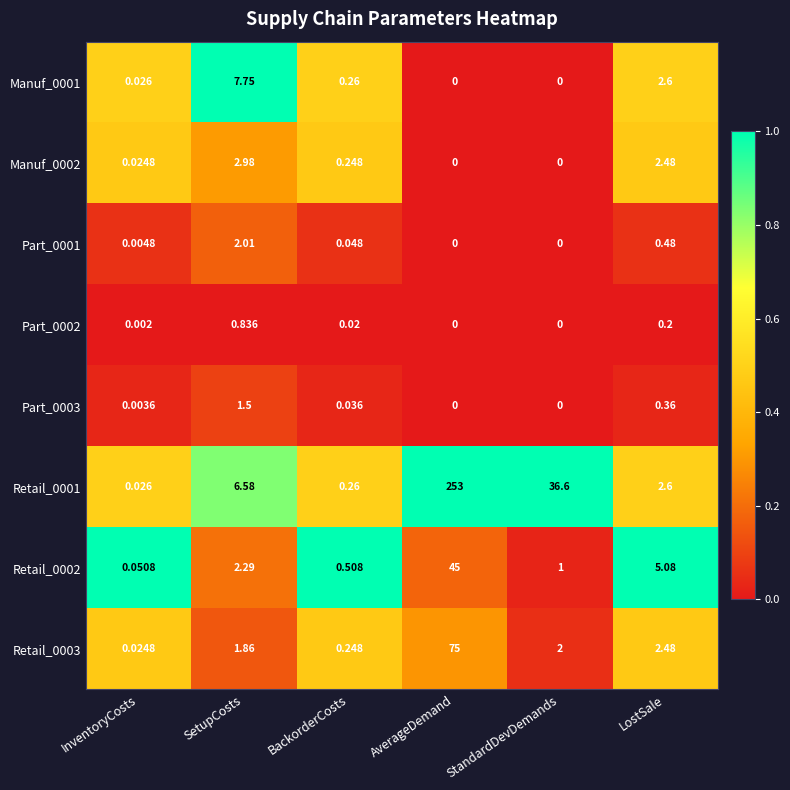

What is the difference between the highest and lowest values at LostSale?

4.9